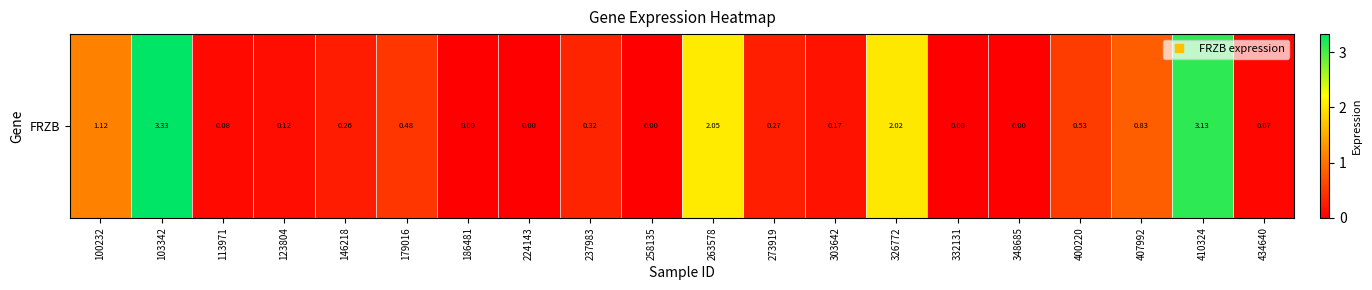

Reading right to left, list all the values displayed in this chart.

434640=0.1	410324=3.1	407992=0.8	400220=0.5	348685=0.0	332131=0.0	326772=2.0	303642=0.2	273919=0.3	263578=2.0	258135=0.0	237983=0.3	224143=0.0	186481=0.0	179016=0.5	146218=0.3	123804=0.1	113971=0.1	103342=3.3	100232=1.1